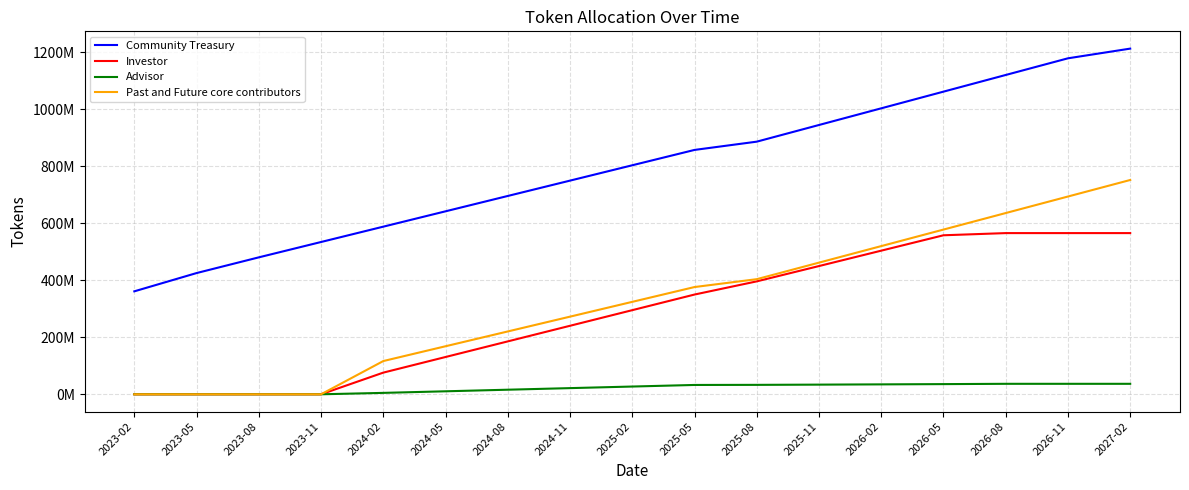

Does the chart have visible grid lines?

Yes